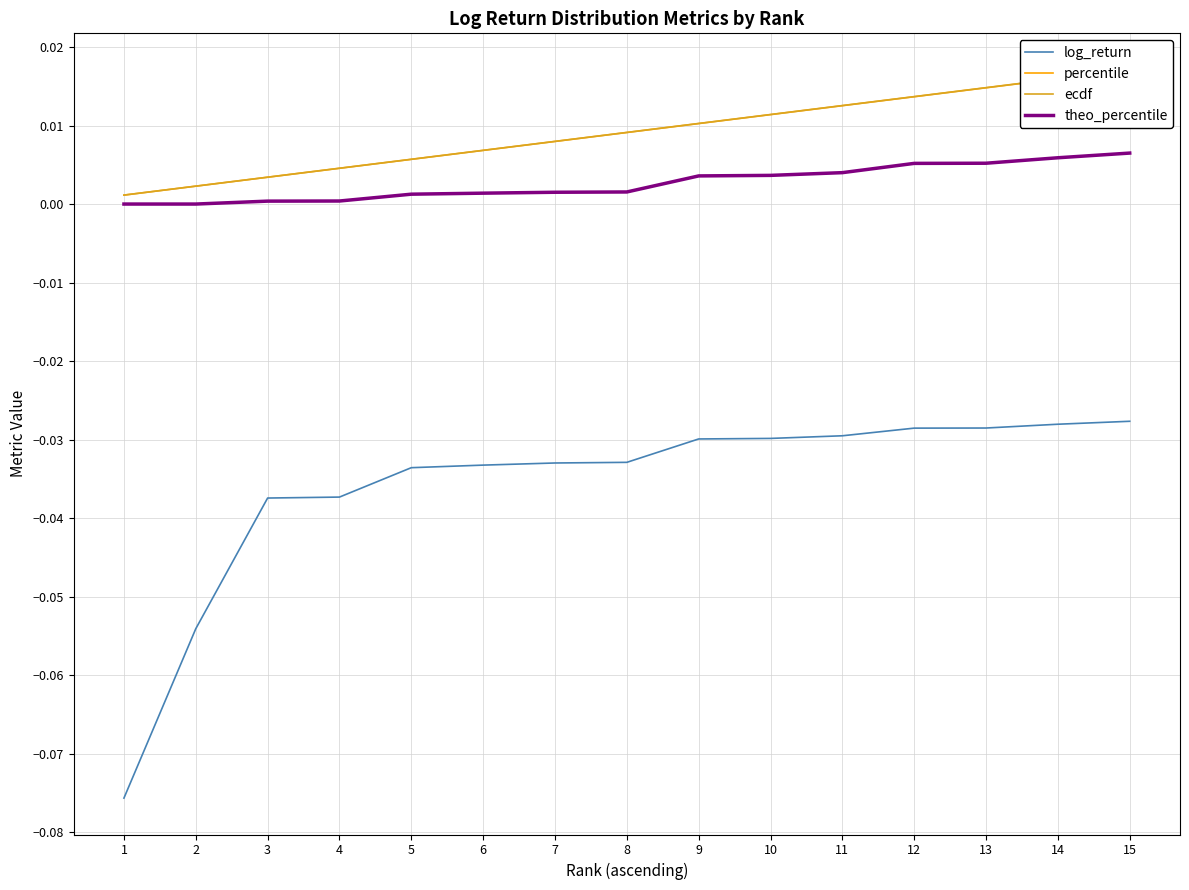

Where is log_return nearest to the value 0?

15